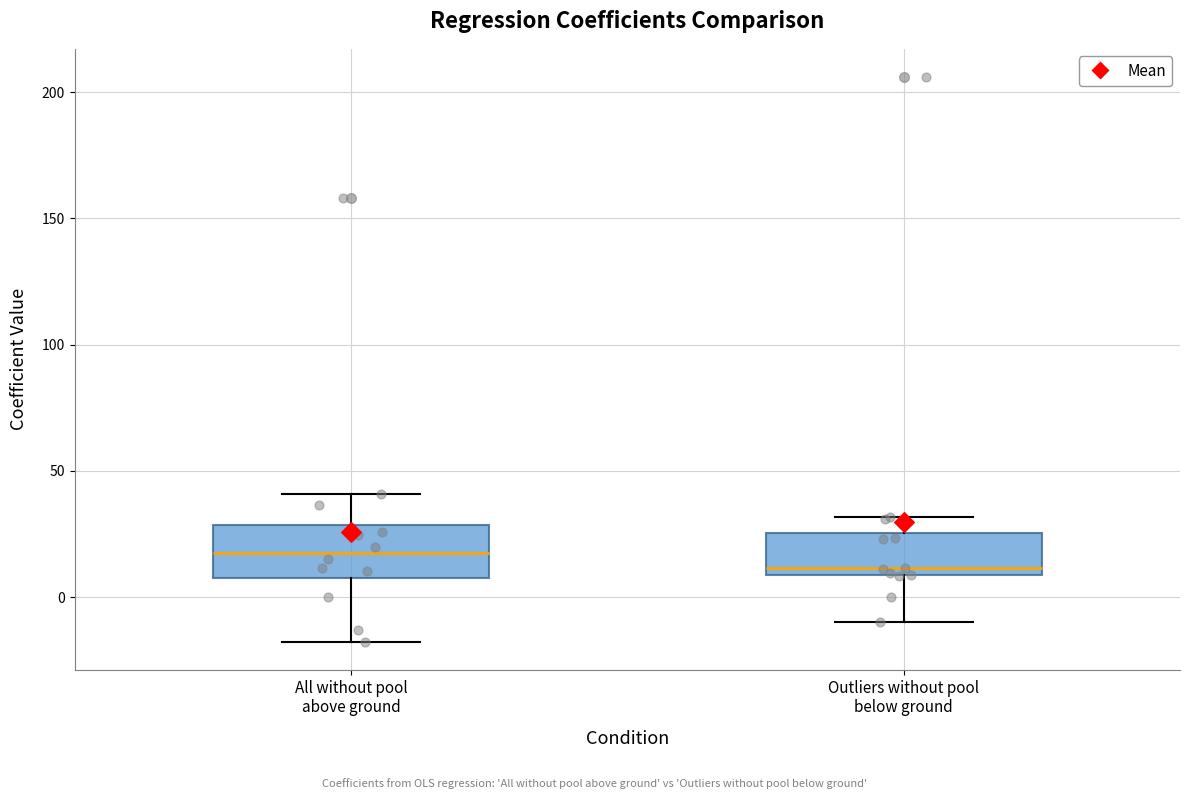

Reading left to right, read every box against the y-axis: the position of its median line, the range the box covers, and the ends of its whiskers. The values are not printed on the chart, so give them approximately, as read against the axis.

All without pool above ground: median 15, box 10 to 30, whiskers -20 to 40
Outliers without pool below ground: median 10 (just above the box's lower edge), box 10 to 25, whiskers -10 to 30